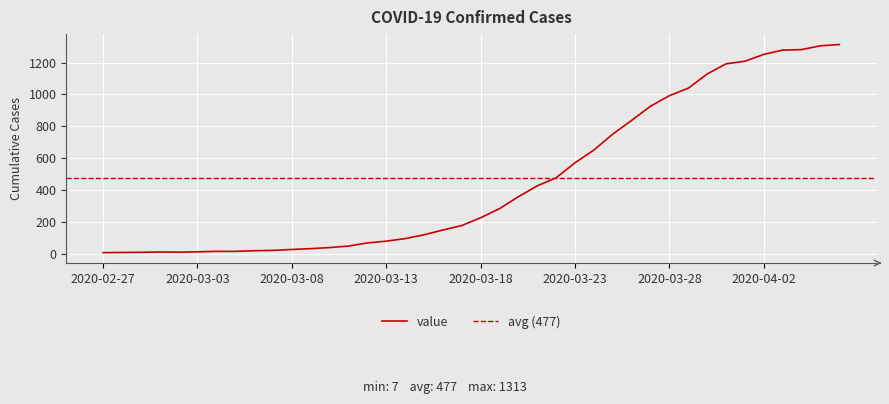

What is the label of the 4th point from the right?

2020-04-03